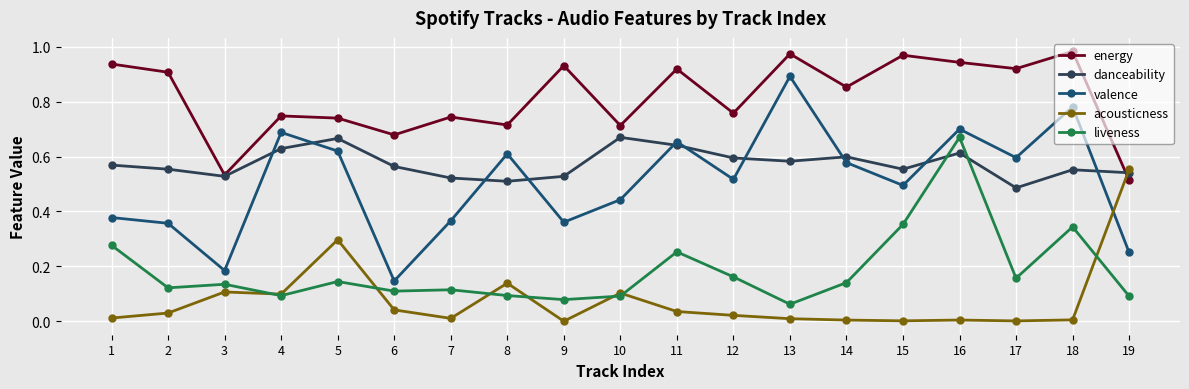

Count the number of categories in the chart.

19